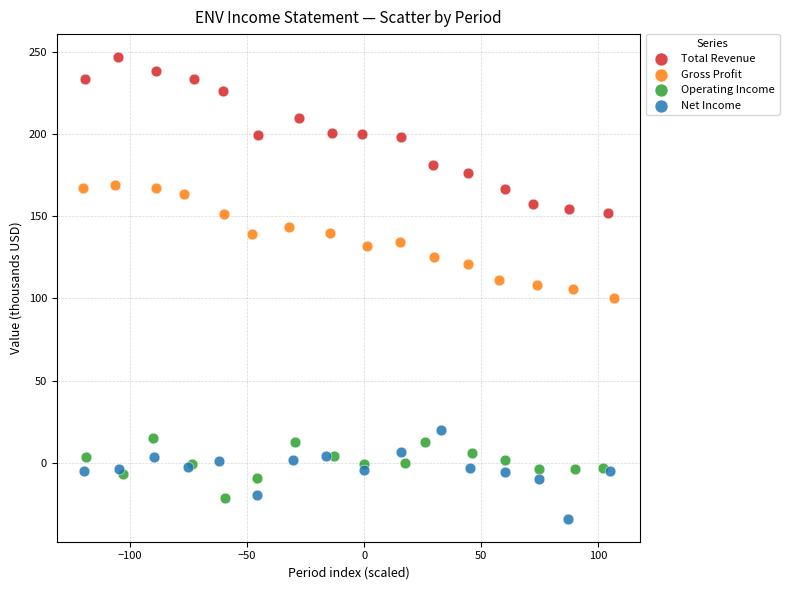

Which series reaches the maximum Y coordinate?

Total Revenue